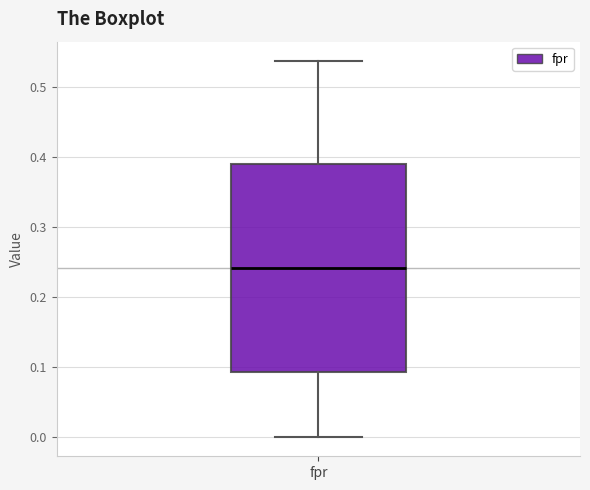

Where is the upper edge of the box for fpr on the y-axis? The values are not printed on the chart, so give them approximately, as read against the axis.

0.39